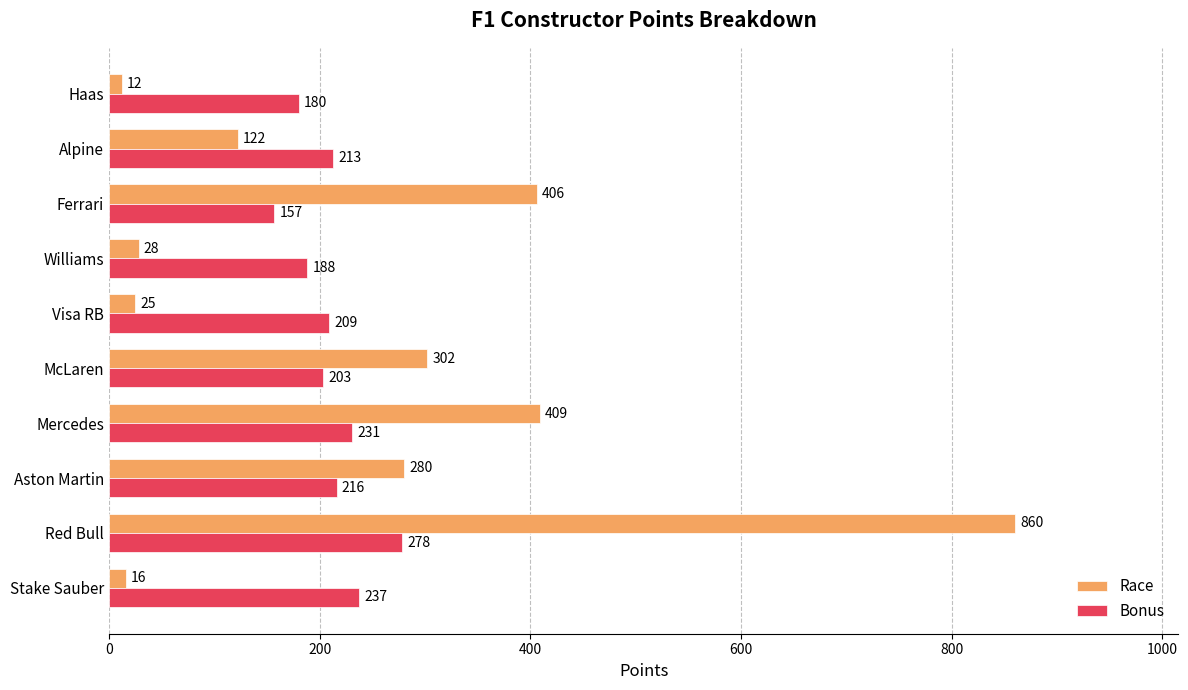

What is the difference between the second highest and minimum values in the Race series?

397